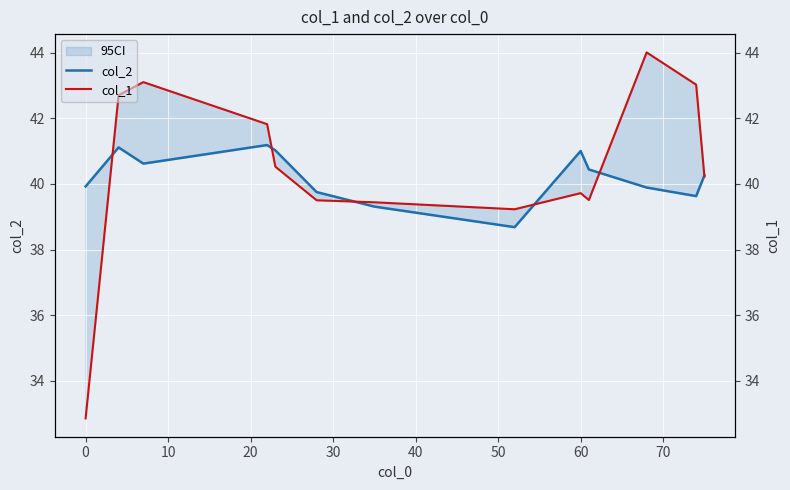

What is the total value across all series at 30?

81.5